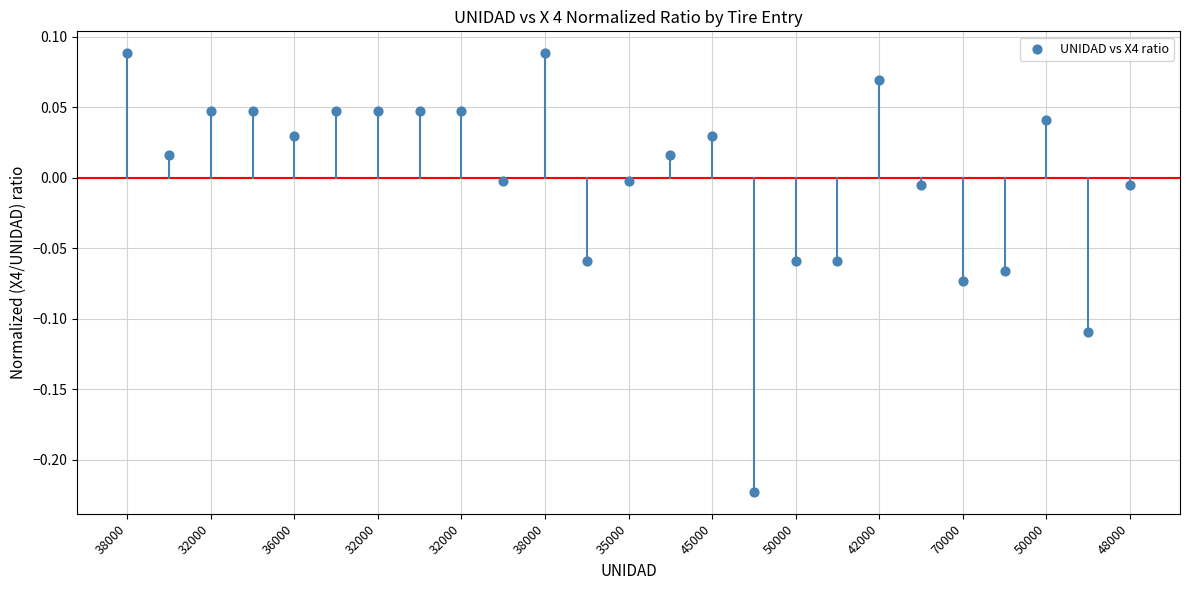

What is the range of Y values (max minus min)?

0.3